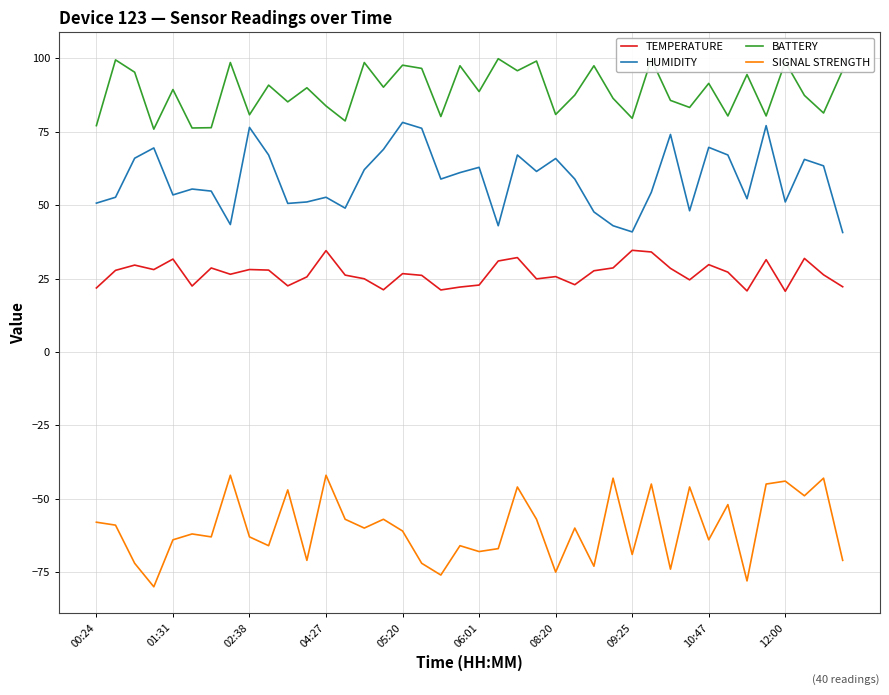

True or false: BATTERY and TEMPERATURE cross at least once.

False